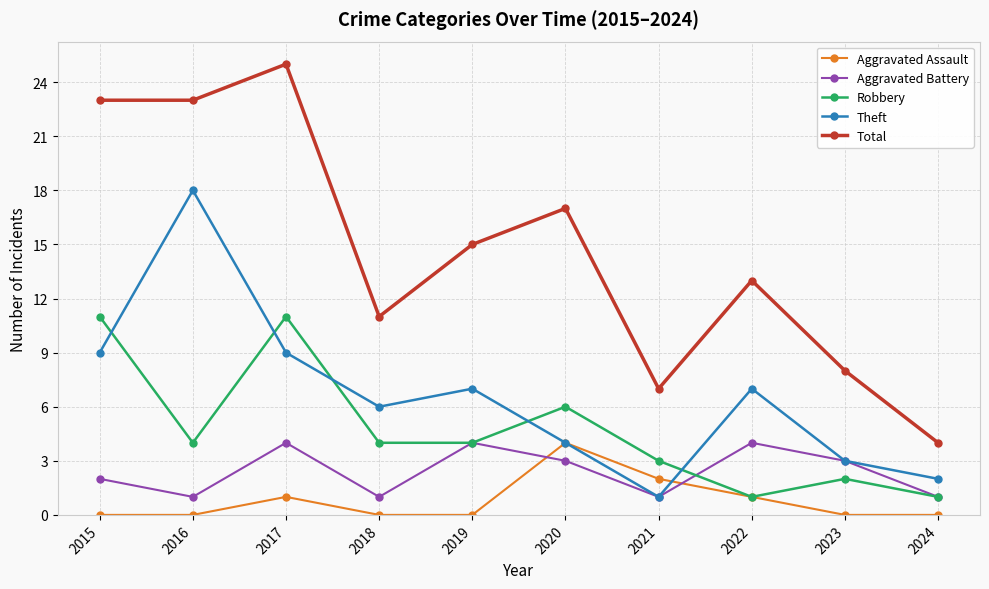

Reading left to right, list all the values displayed in this chart.

Aggravated Assault: 2015=0	2016=0	2017=1	2018=0	2019=0	2020=4	2021=2	2022=1	2023=0	2024=0
Aggravated Battery: 2015=2	2016=1	2017=4	2018=1	2019=4	2020=3	2021=1	2022=4	2023=3	2024=1
Robbery: 2015=11	2016=4	2017=11	2018=4	2019=4	2020=6	2021=3	2022=1	2023=2	2024=1
Theft: 2015=9	2016=18	2017=9	2018=6	2019=7	2020=4	2021=1	2022=7	2023=3	2024=2
Total: 2015=23	2016=23	2017=25	2018=11	2019=15	2020=17	2021=7	2022=13	2023=8	2024=4